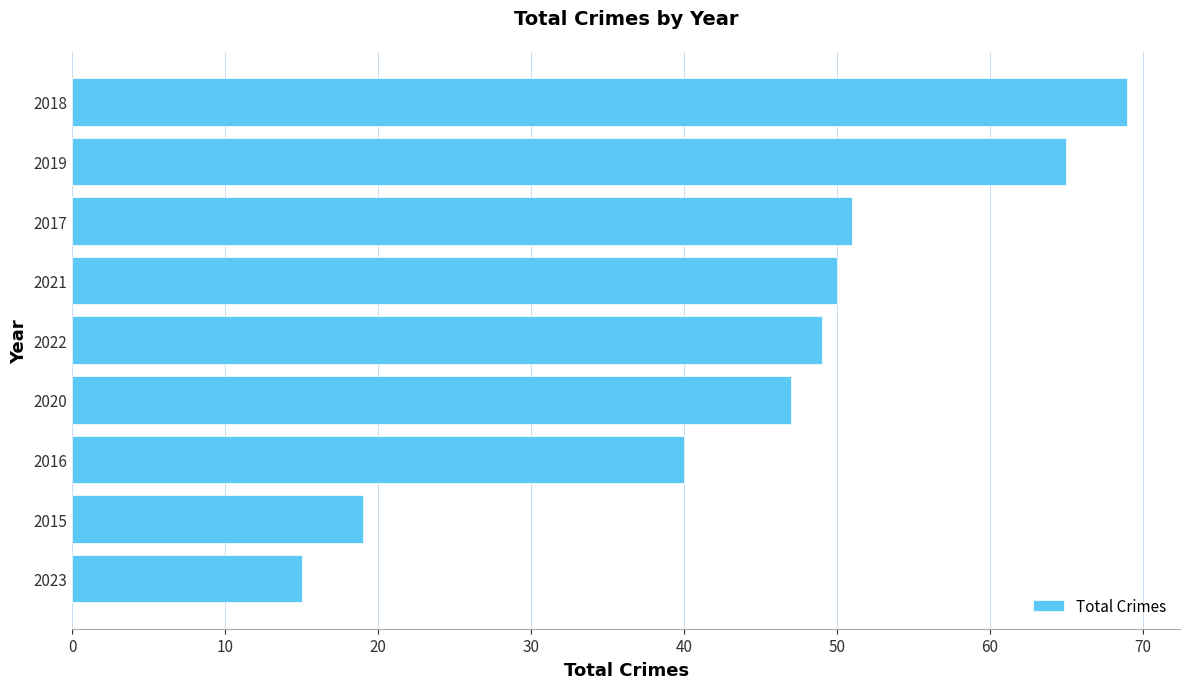

What is the smallest value displayed?

15